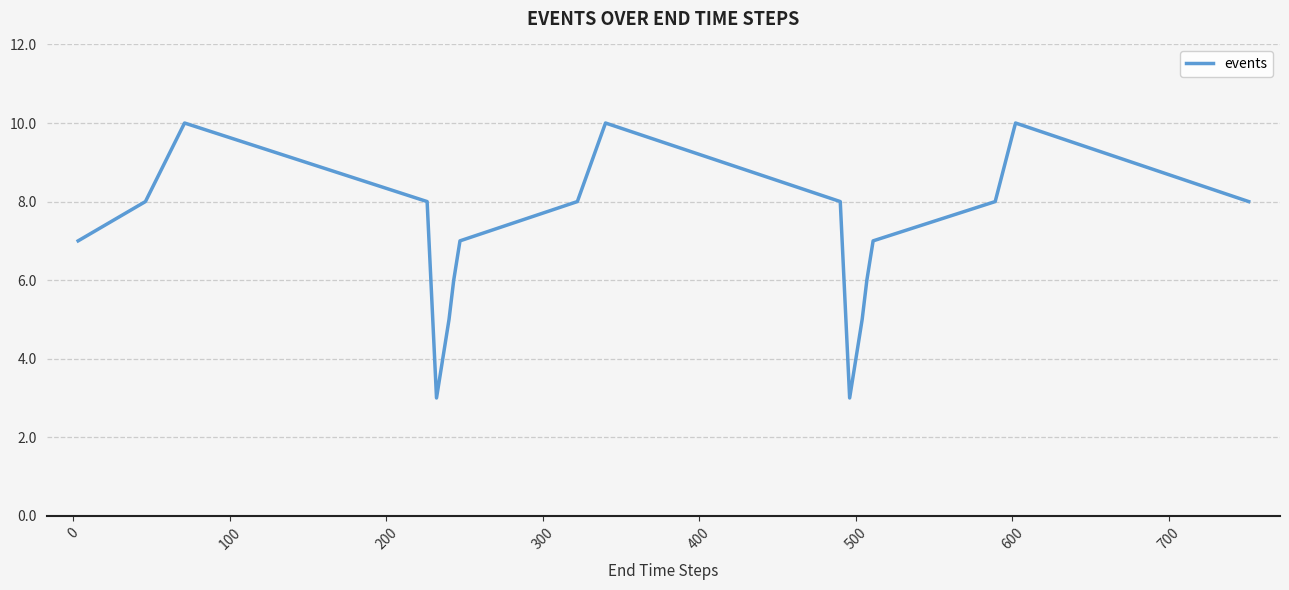

What is the smallest value displayed?

3